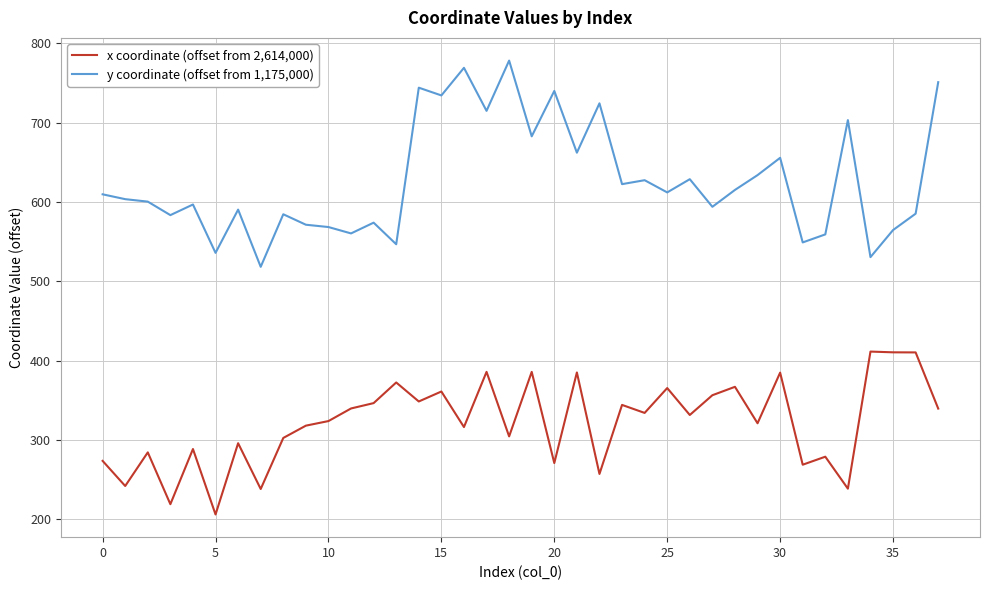

Which series has the largest total across all categories?

y coordinate (offset from 1,175,000)